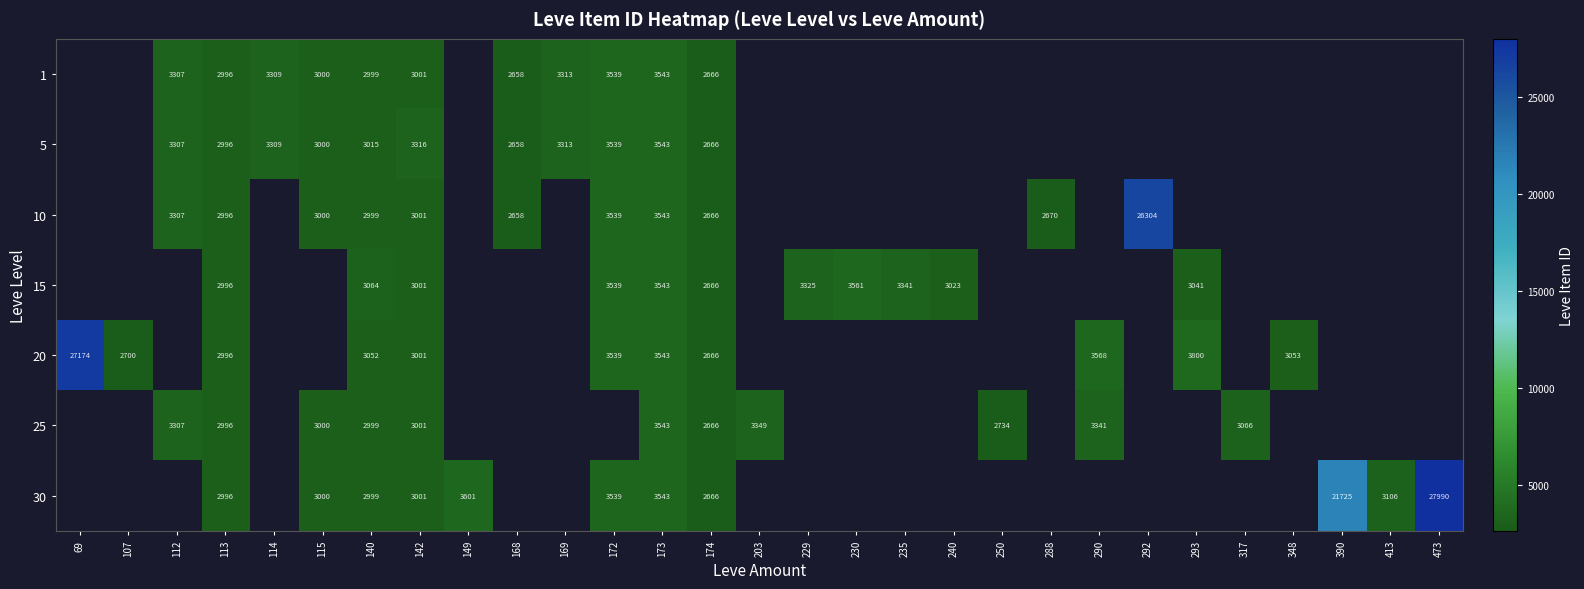

What is the greatest value displayed?

27990.0